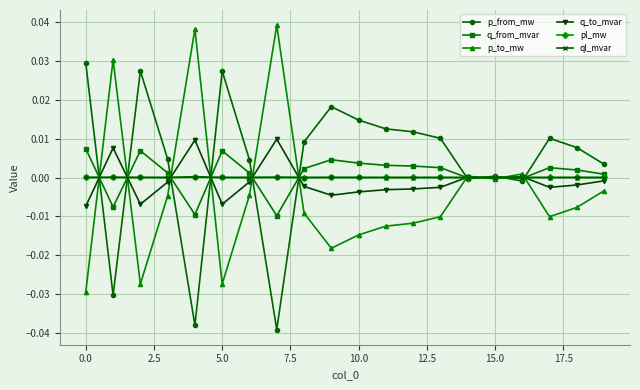

What are all the series names shown in the legend?

p_from_mw, q_from_mvar, p_to_mw, q_to_mvar, pl_mw, ql_mvar